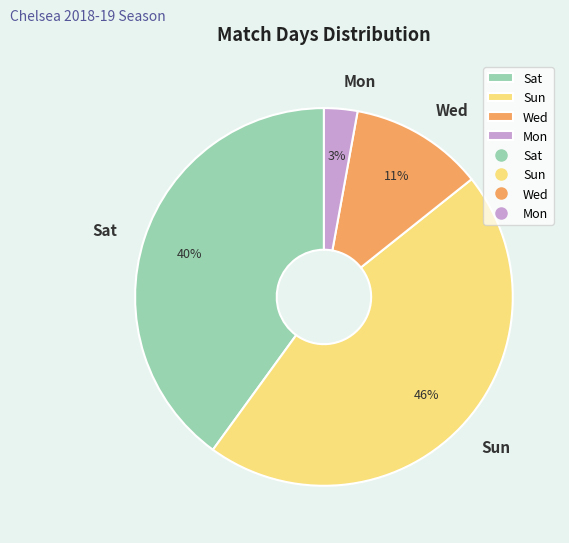

Count the number of slices in the pie.

4